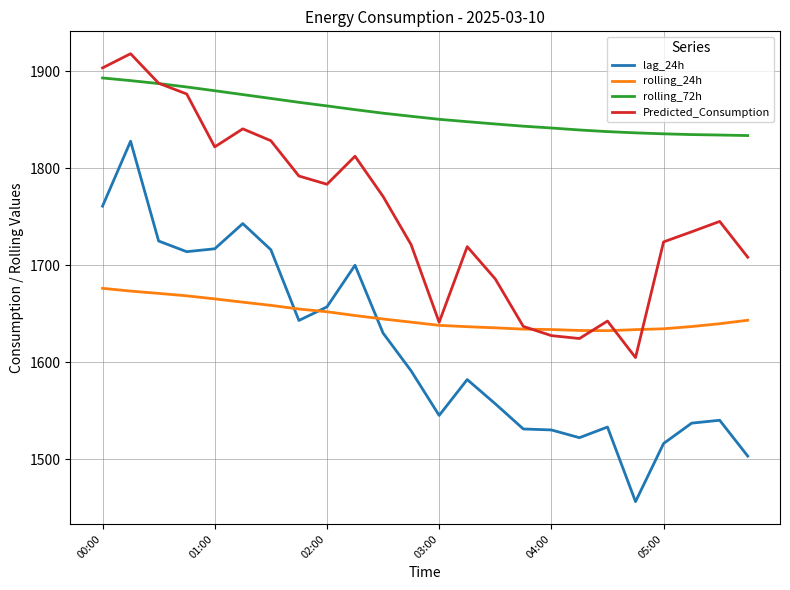

Which series has the largest range (max minus min)?

lag_24h